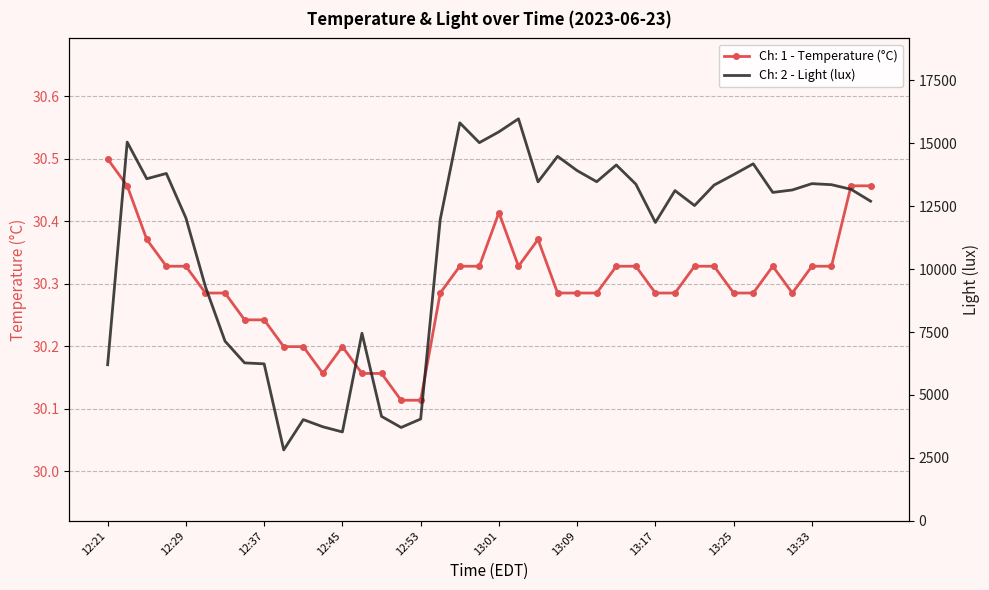

At which label is Ch: 1 - Temperature (°C) closest to 30?

12:51